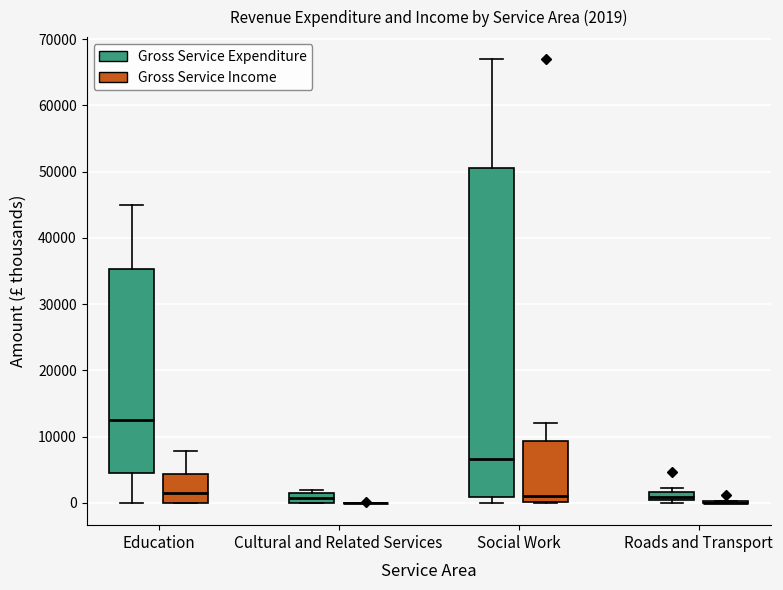

Which box is the tallest, from its lower edge to its upper edge?

Social Work (Gross Service Expenditure)